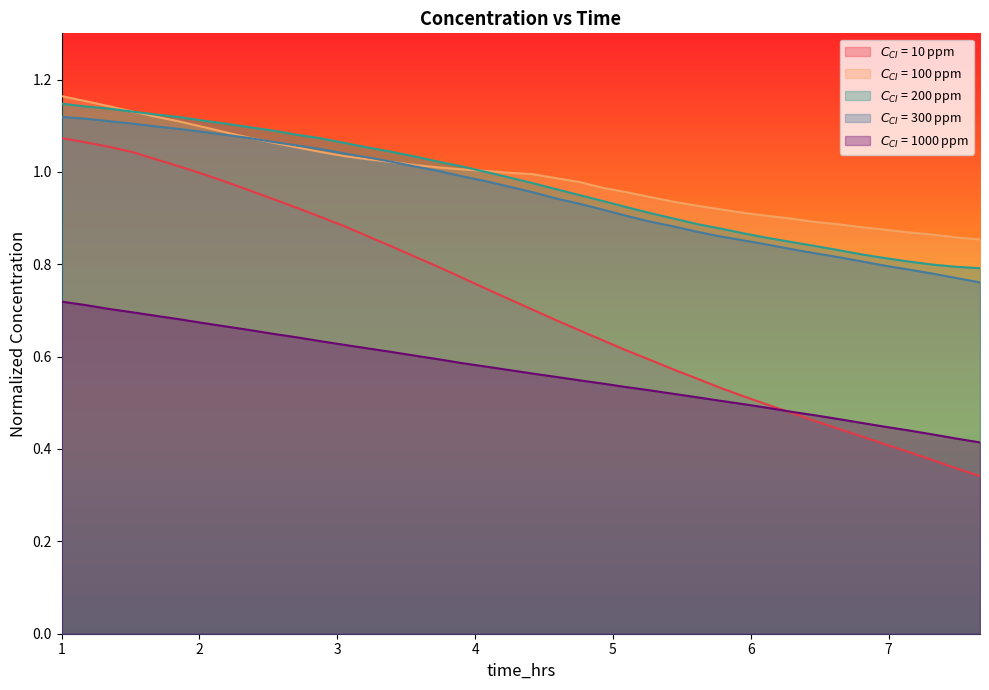

Which series has the largest total across all categories?

$C_{CI}$ = 100 ppm